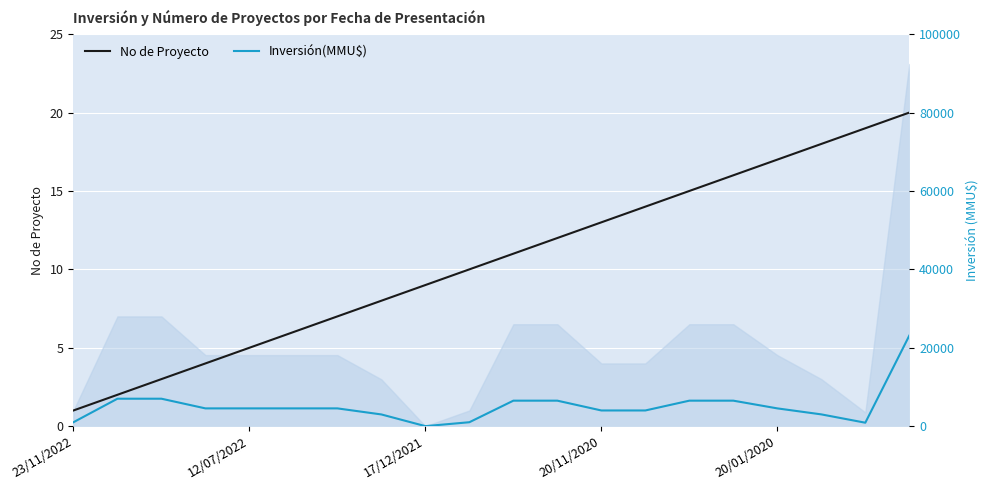

At how many categories does at least one series exceed 22669?

1